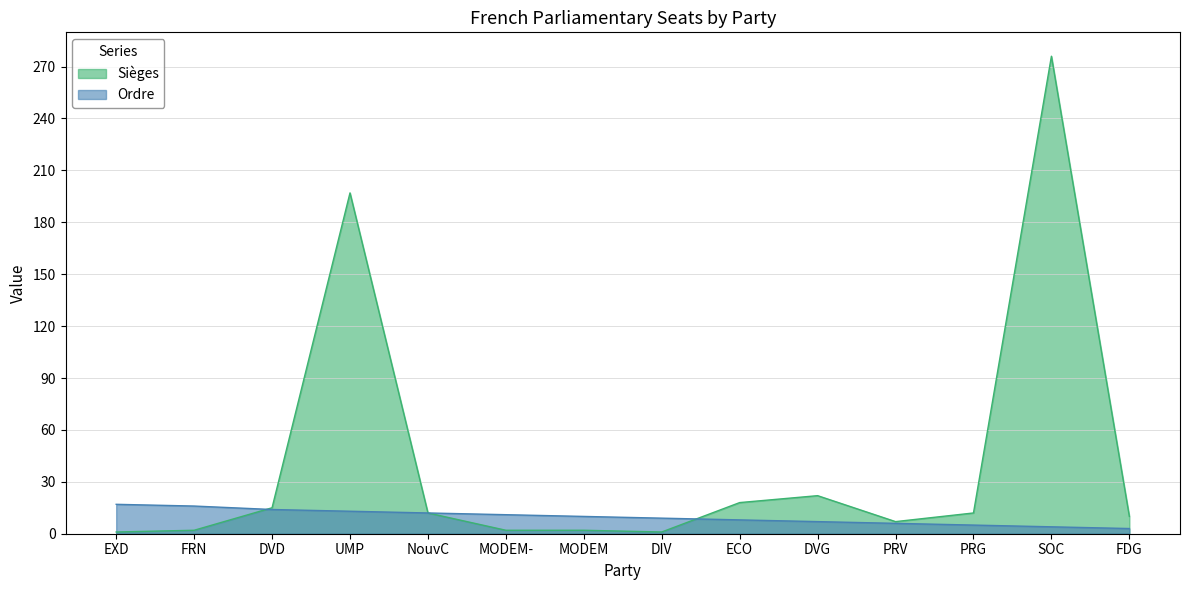

What is the value of the Ordre point at the 3rd from the left?

14